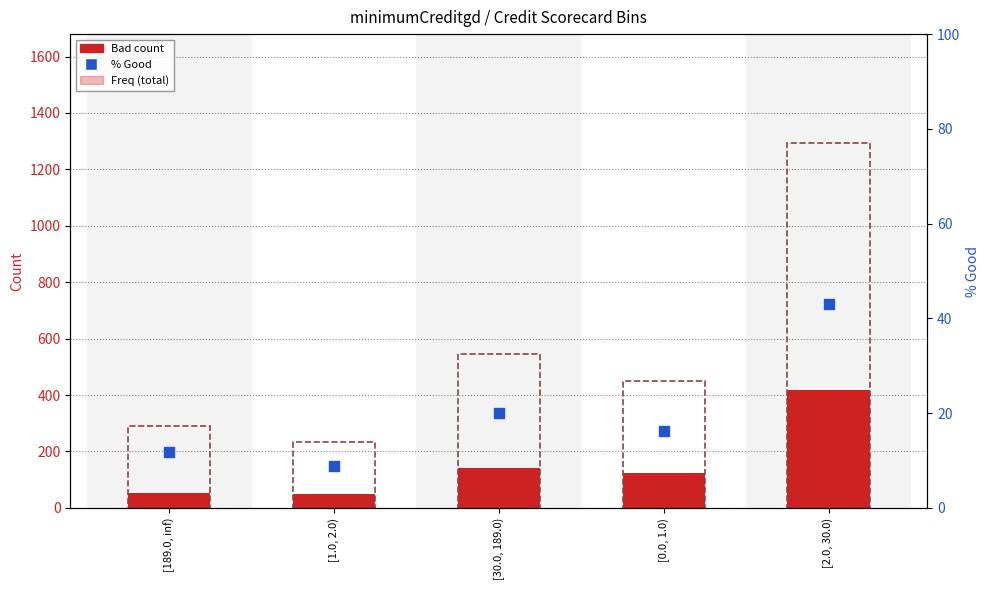

At how many categories does at least one series exceed 987?

1